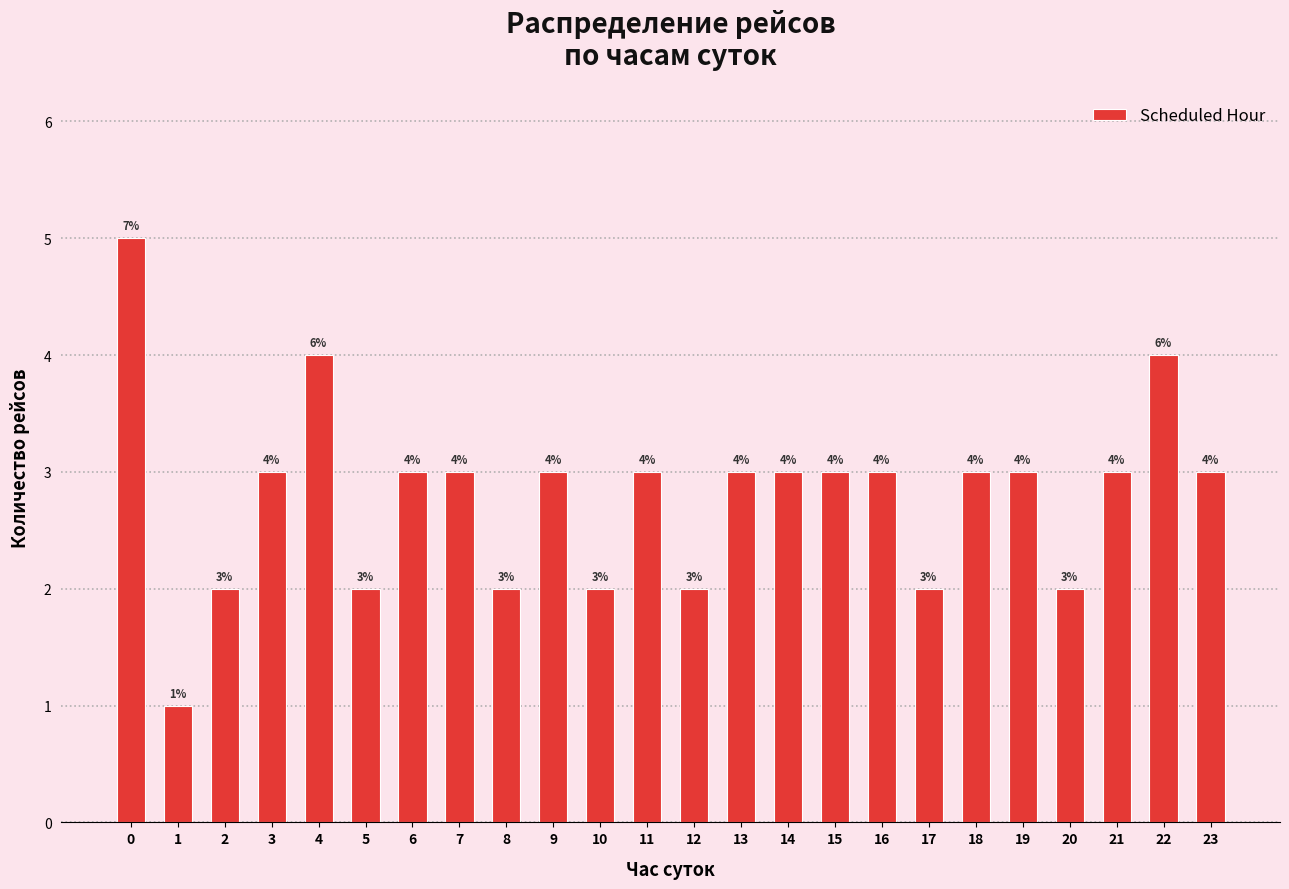

Reading left to right, list all the values displayed in this chart.

0=5	1=1	2=2	3=3	4=4	5=2	6=3	7=3	8=2	9=3	10=2	11=3	12=2	13=3	14=3	15=3	16=3	17=2	18=3	19=3	20=2	21=3	22=4	23=3